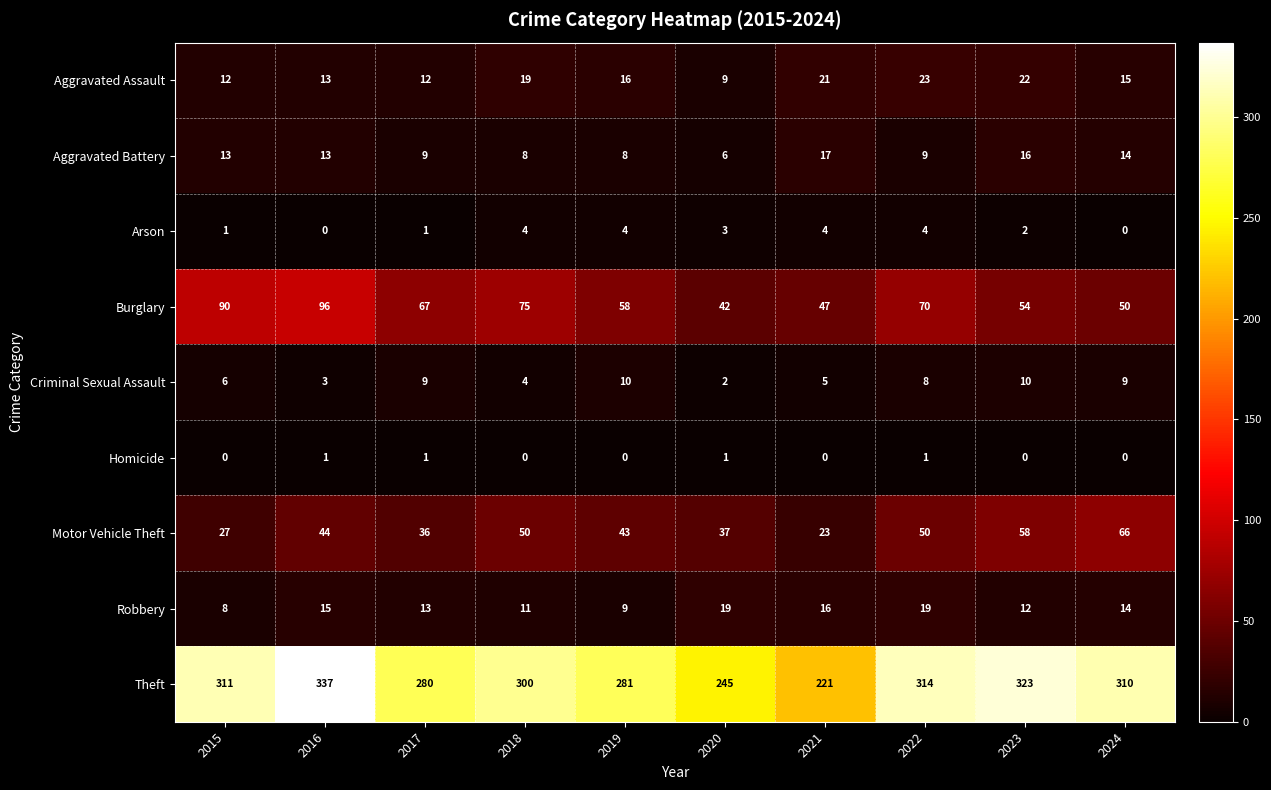

What is the minimum value for Theft?

221